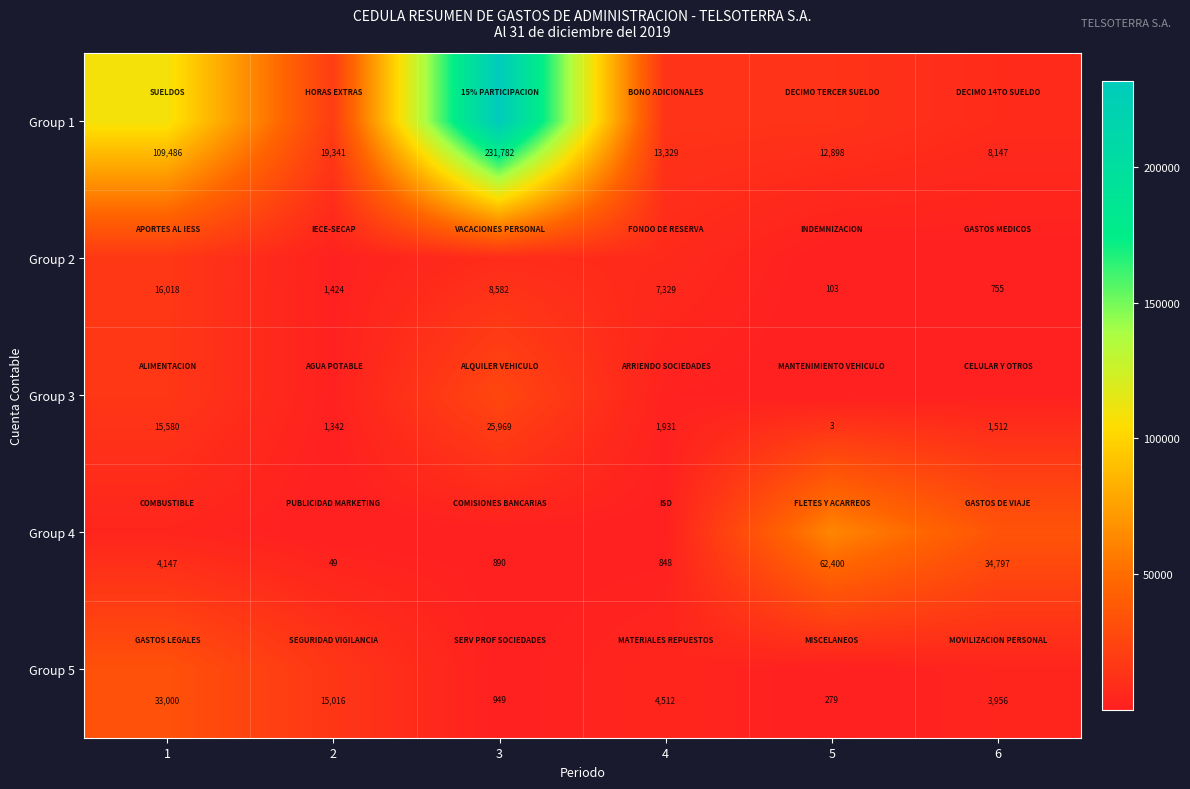

Count the number of categories in the chart.

6